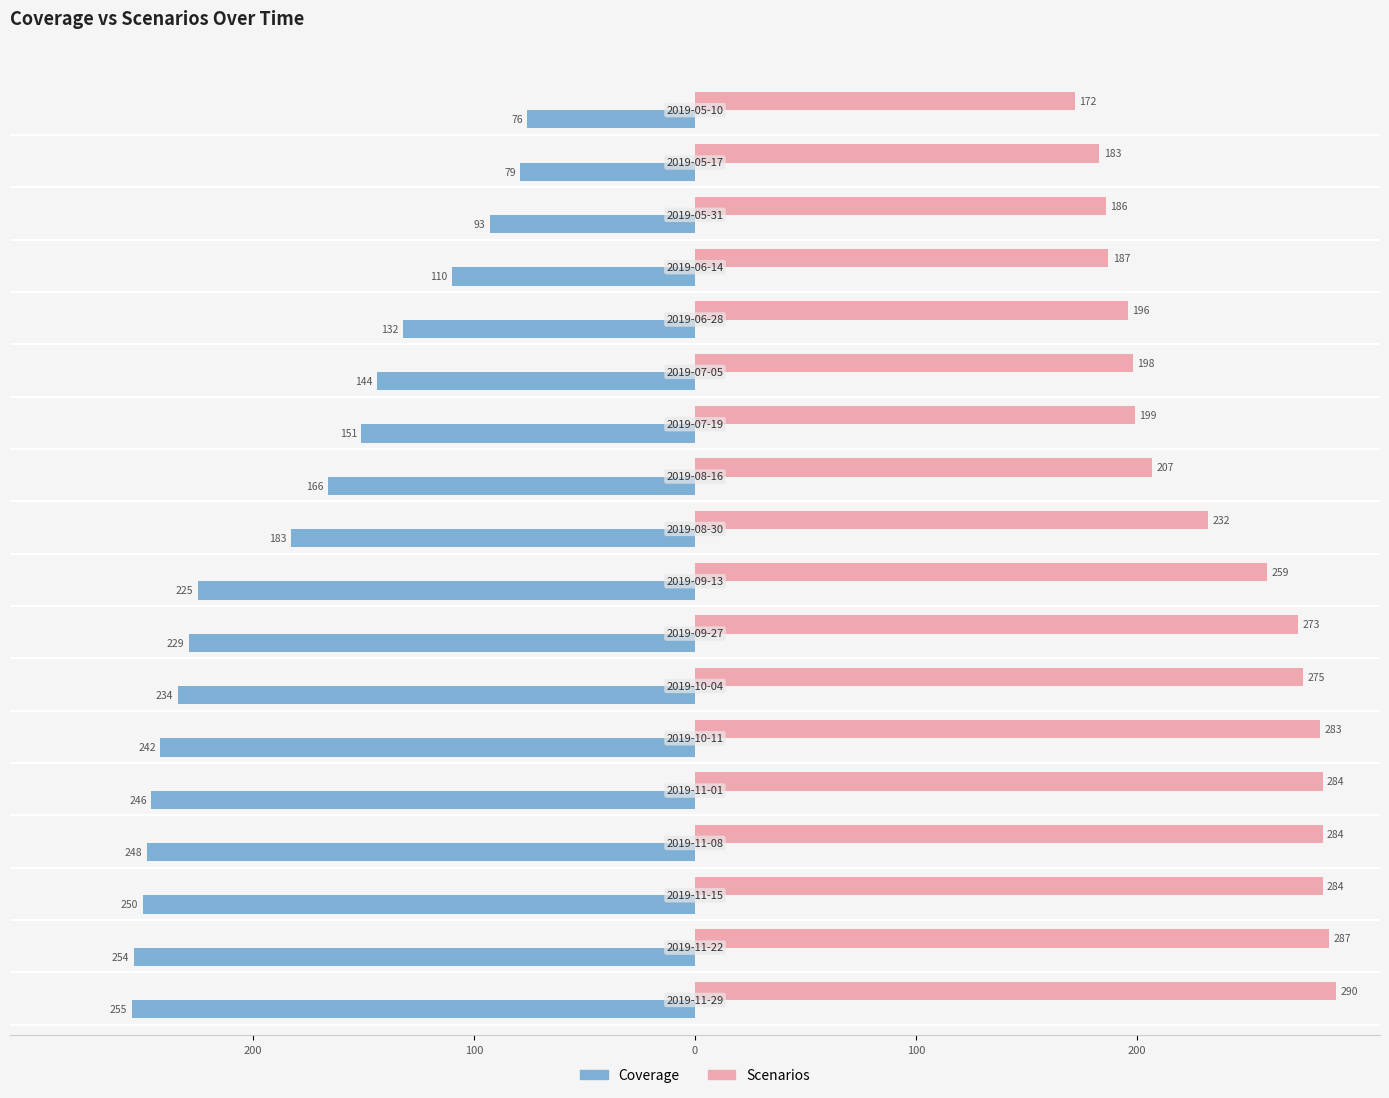

What are all the series names shown in the legend?

Coverage, Scenarios